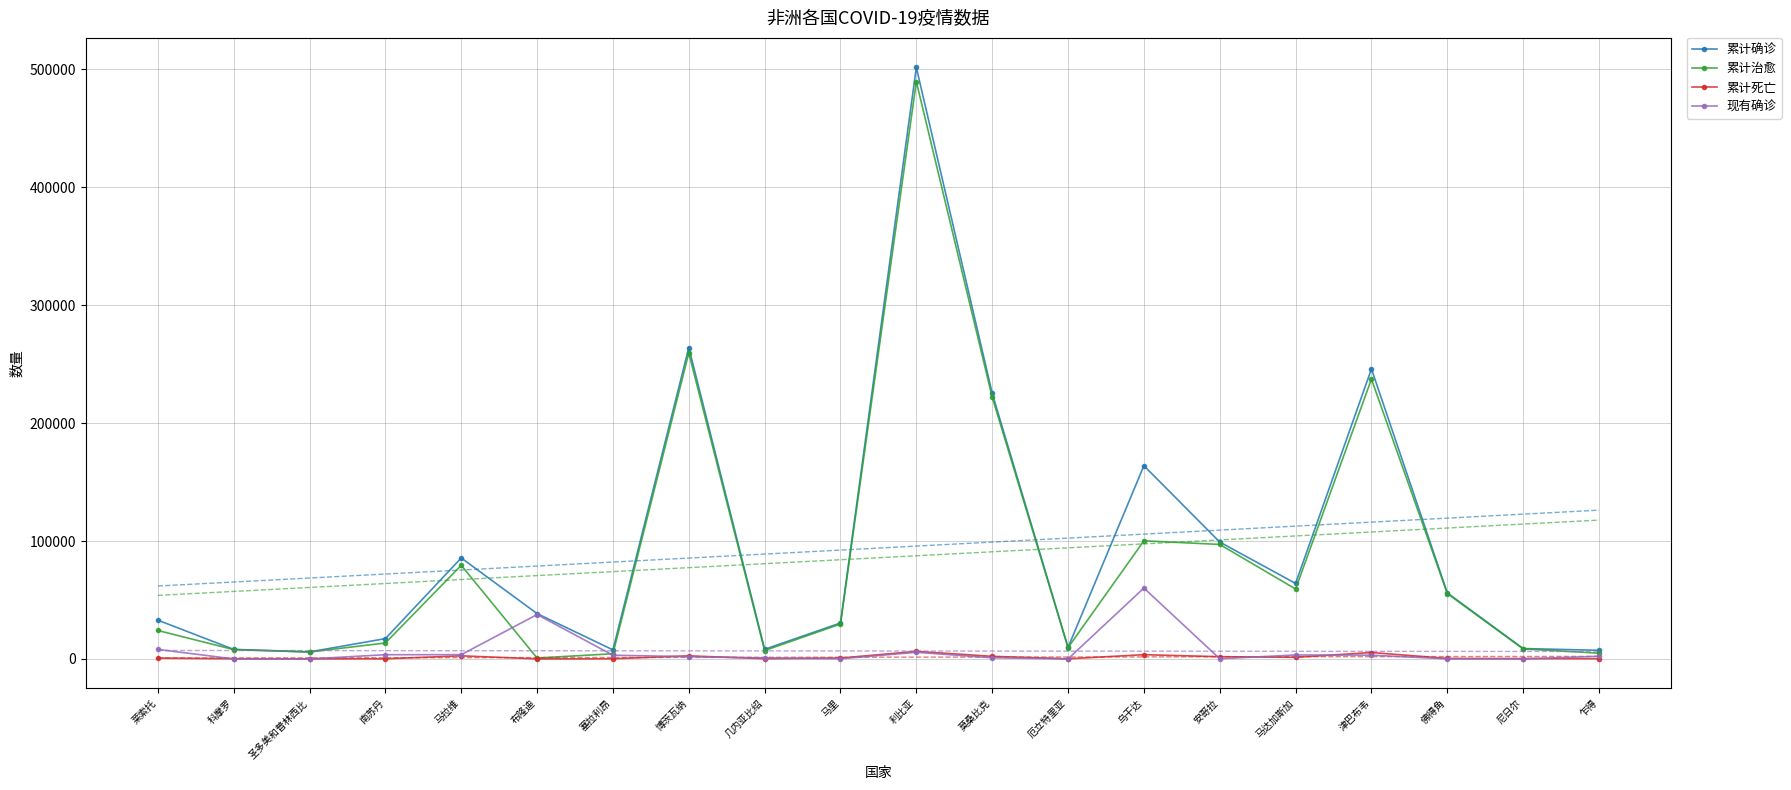

How many data points in 累计确诊 are less than 38440?

10